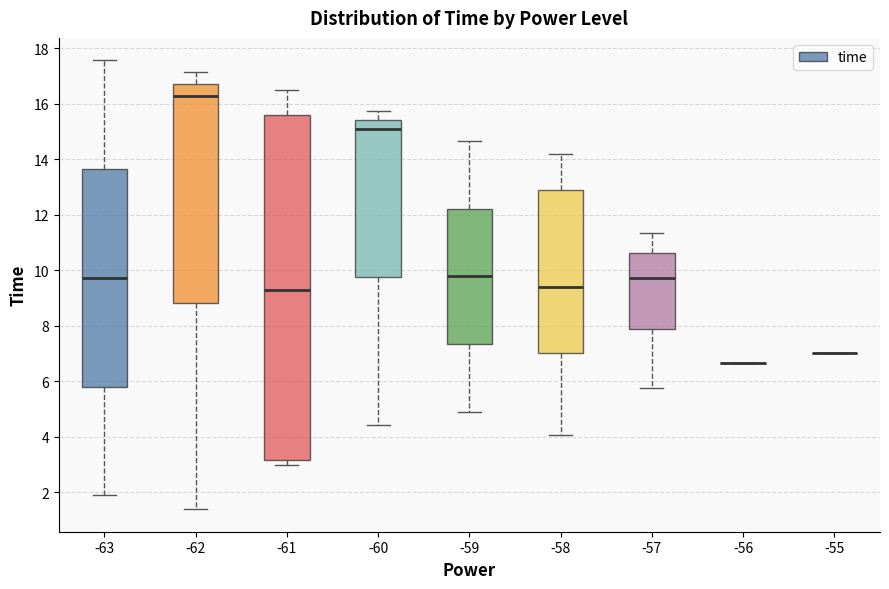

Reading left to right, transcribe this box plot: for each box, give where its median line is, the range the box spans, and where its two whiskers end, as read against the y-axis. The values are not printed on the chart, so give them approximately, as read against the axis.

-63: median 9.8, box 5.8 to 13.6, whiskers 1.8 to 17.6
-62: median 16.2, box 8.8 to 16.6, whiskers 1.4 to 17.2
-61: median 9.2, box 3.2 to 15.6, whiskers 3.0 to 16.6
-60: median 15.0, box 9.8 to 15.4, whiskers 4.4 to 15.8
-59: median 9.8, box 7.4 to 12.2, whiskers 4.8 to 14.6
-58: median 9.4, box 7.0 to 12.8, whiskers 4.0 to 14.2
-57: median 9.8, box 7.8 to 10.6, whiskers 5.8 to 11.4
-56: box collapsed to a line at 6.6, whiskers 6.6 to 6.6
-55: box collapsed to a line at 7.0, whiskers 7.0 to 7.0